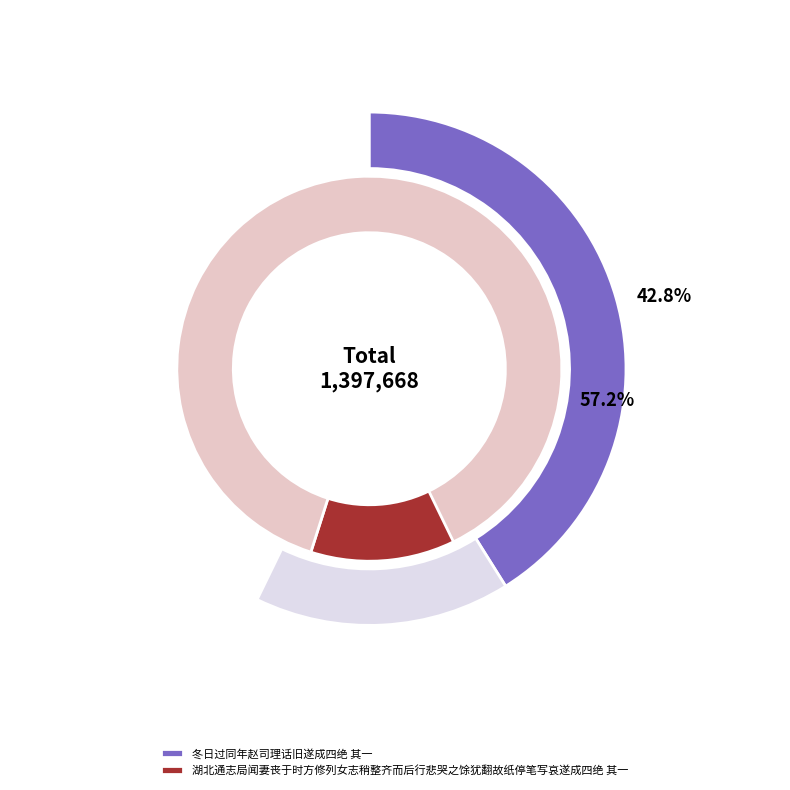

To the nearest percent, what is the average slice percentage?

50%